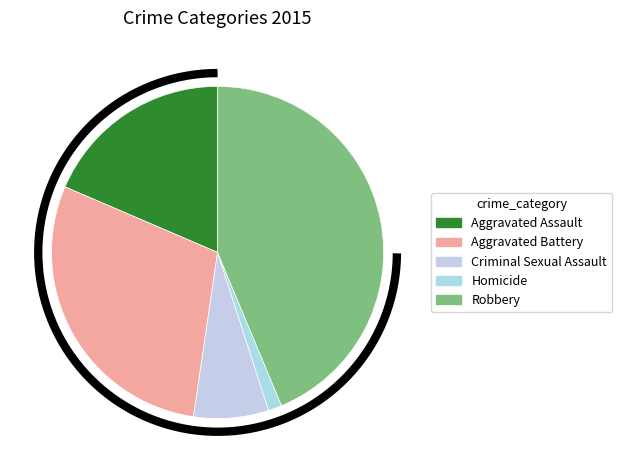

Is there any slice that represents more than half of the pie?

No